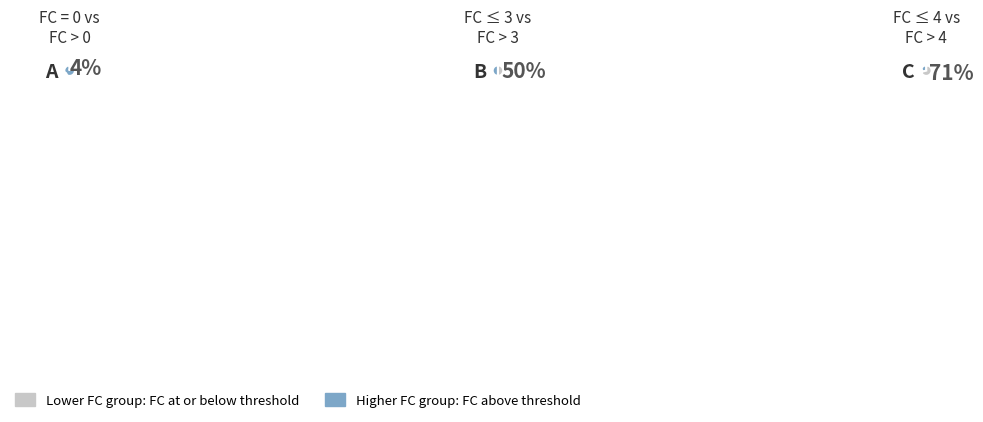

Does any single category account for the majority?

No